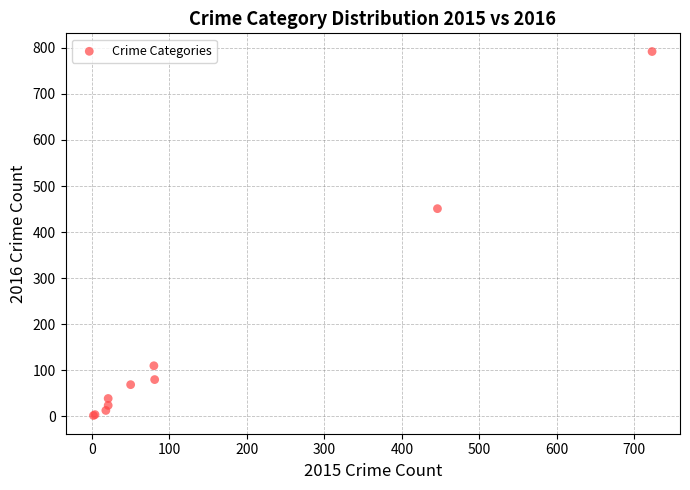

What Y value in the scatter plot is closest to 397?

451